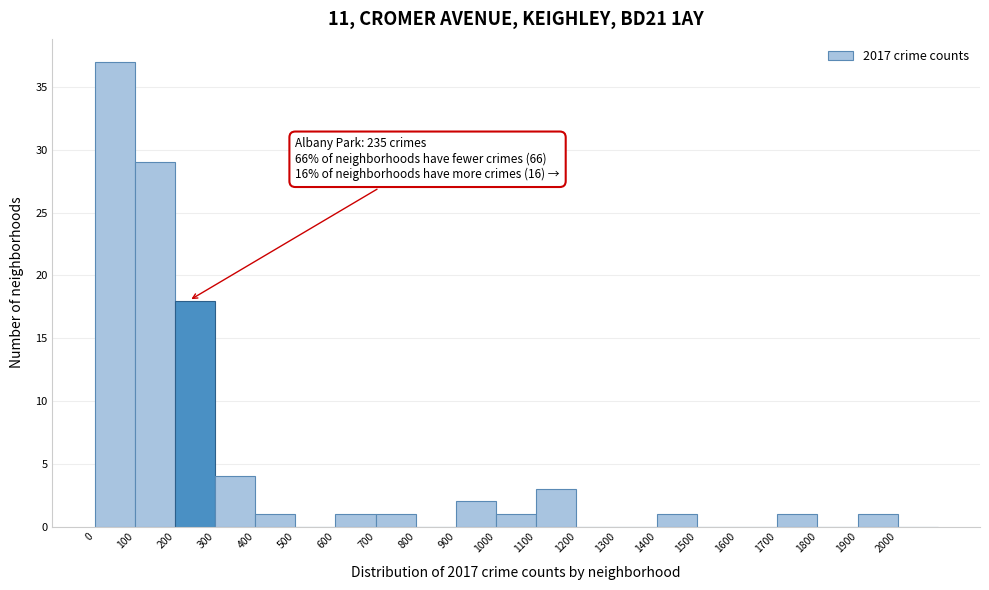

Which range on the x-axis has the tallest bar?

0 to 100